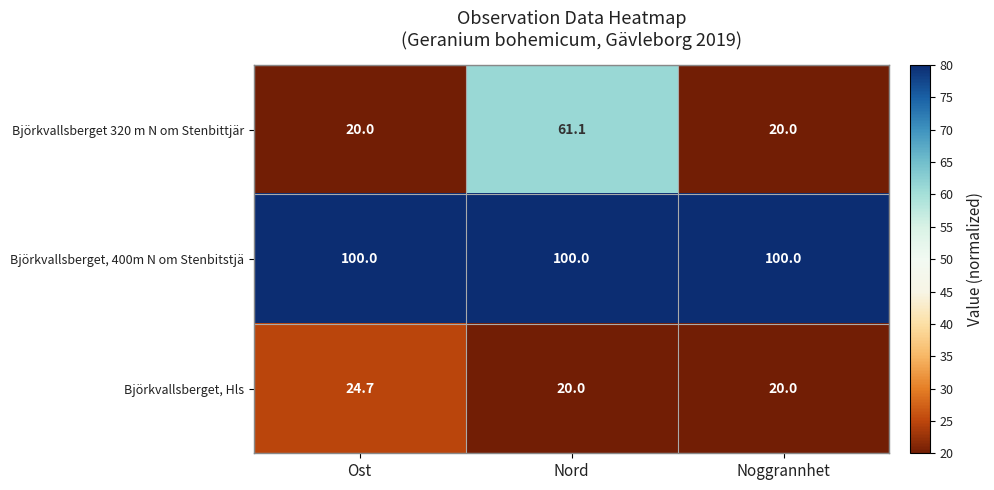

At how many categories does at least one series exceed 45?

3